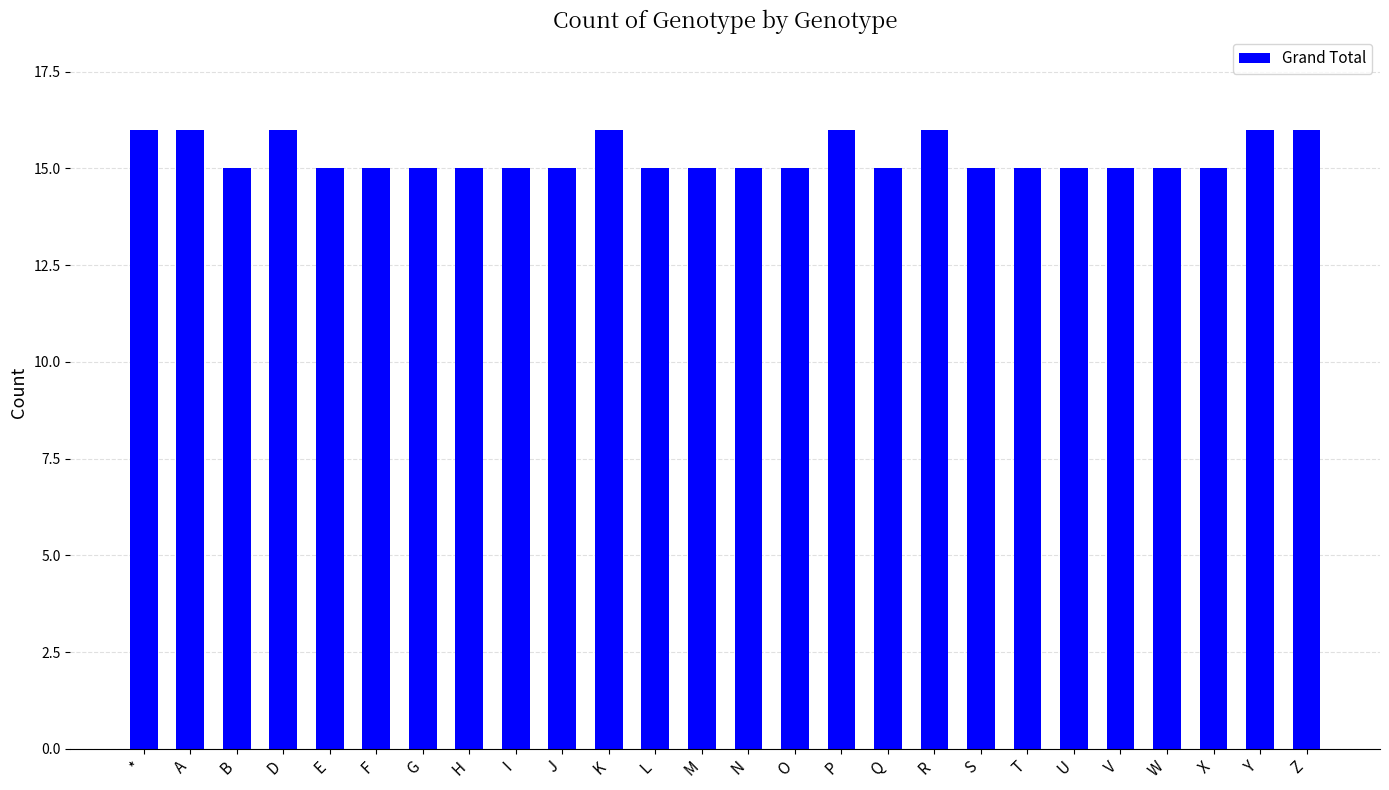

What is the maximum value shown in the chart?

16